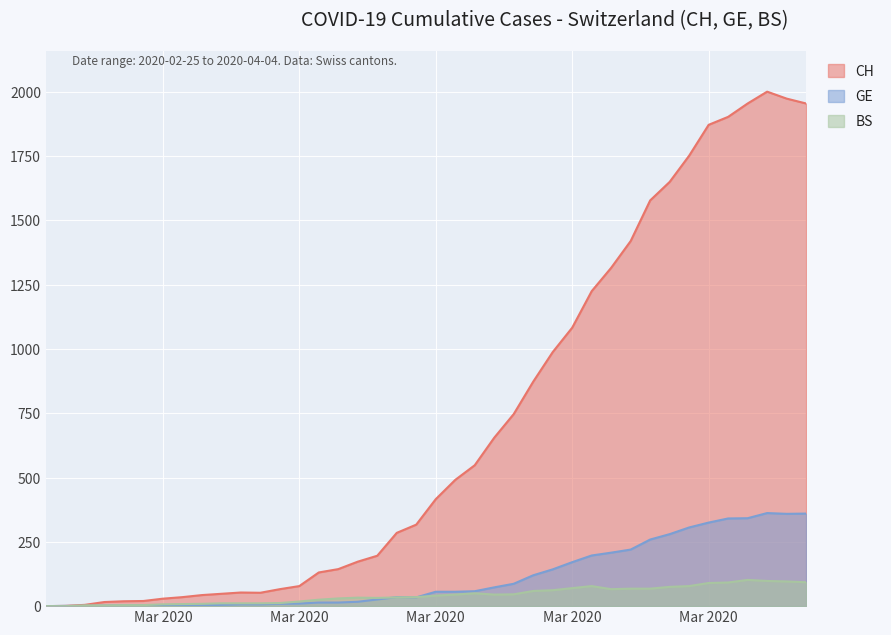

Between 2020-03-18 and 2020-03-30, which series saw the biggest shift?

CH